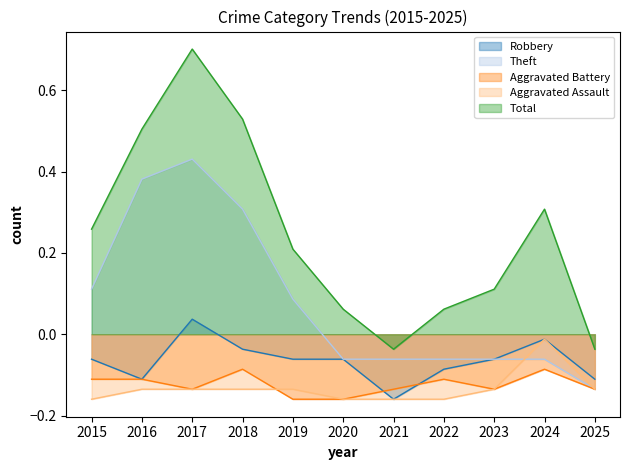

Reading left to right, transcribe all the data shown in this chart.

Robbery: 2015=-0.1	2016=-0.1	2017=0.0	2018=-0.0	2019=-0.1	2020=-0.1	2021=-0.2	2022=-0.1	2023=-0.1	2024=-0.0	2025=-0.1
Theft: 2015=0.1	2016=0.4	2017=0.4	2018=0.3	2019=0.1	2020=-0.1	2021=-0.1	2022=-0.1	2023=-0.1	2024=-0.1	2025=-0.1
Aggravated Battery: 2015=-0.1	2016=-0.1	2017=-0.1	2018=-0.1	2019=-0.2	2020=-0.2	2021=-0.1	2022=-0.1	2023=-0.1	2024=-0.1	2025=-0.1
Aggravated Assault: 2015=-0.2	2016=-0.1	2017=-0.1	2018=-0.1	2019=-0.1	2020=-0.2	2021=-0.2	2022=-0.2	2023=-0.1	2024=-0.0	2025=-0.1
Total: 2015=0.3	2016=0.5	2017=0.7	2018=0.5	2019=0.2	2020=0.1	2021=-0.0	2022=0.1	2023=0.1	2024=0.3	2025=-0.0